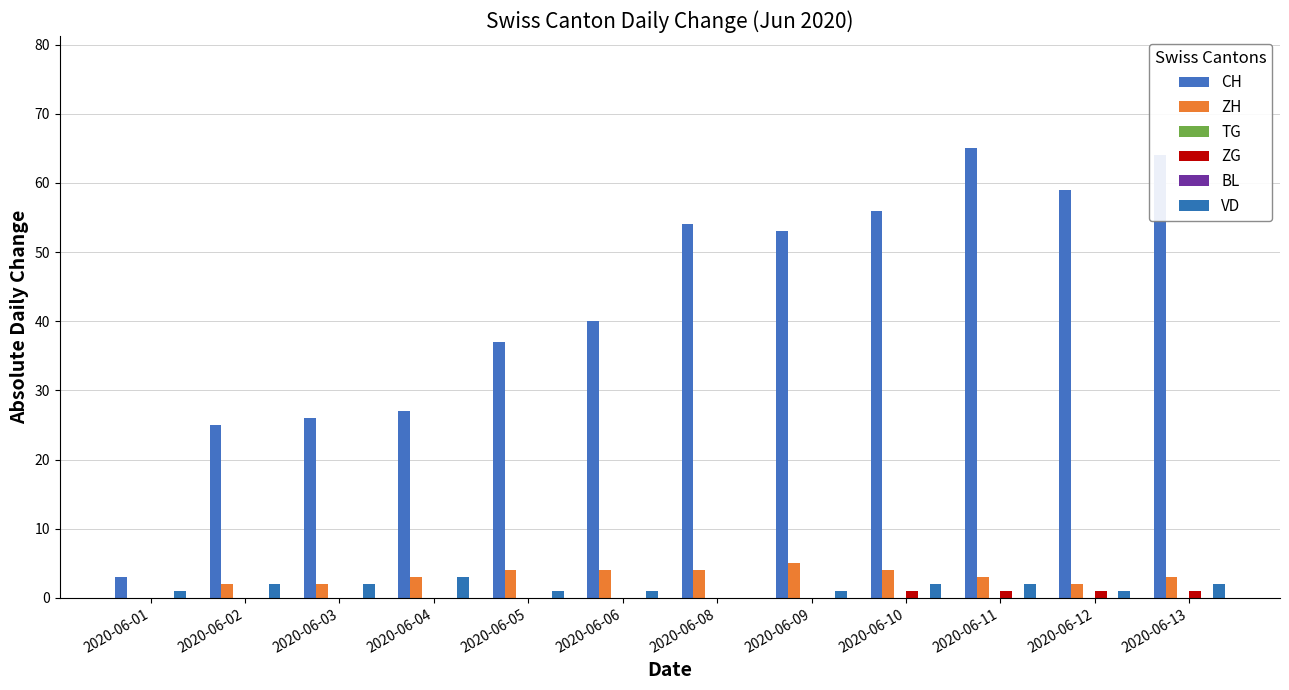

Which series has the largest range (max minus min)?

CH